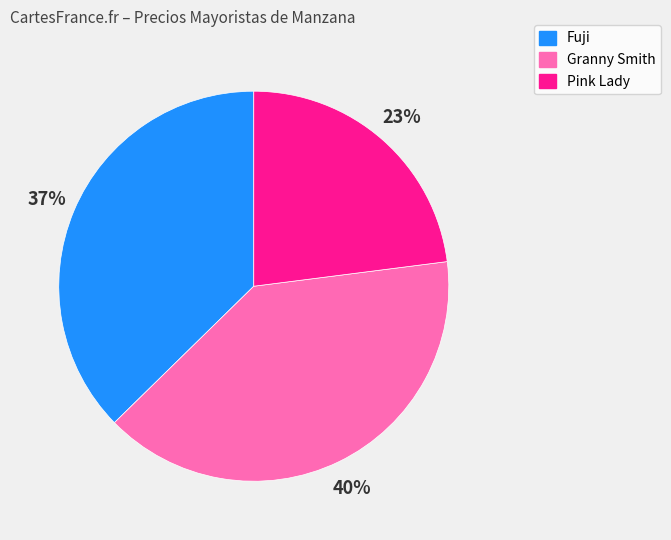

To the nearest percent, what is the average slice percentage?

33%